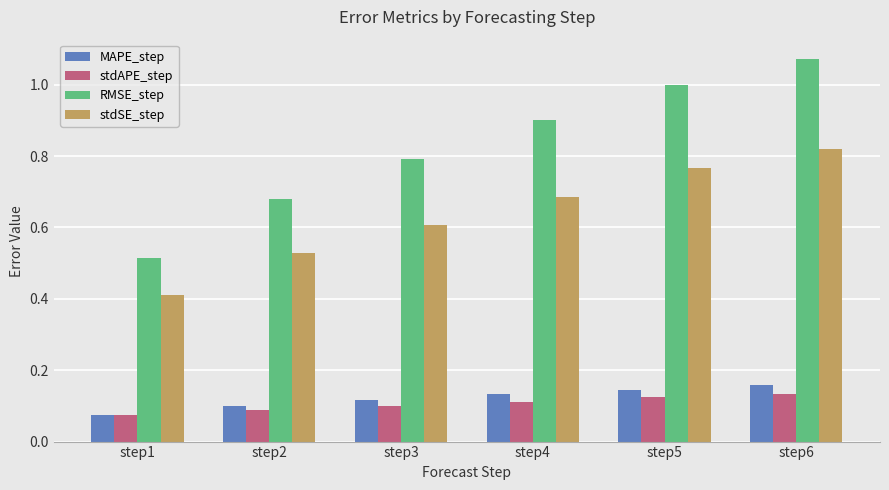

The stdSE_step series shows 0.4 at step5. True or false?

False